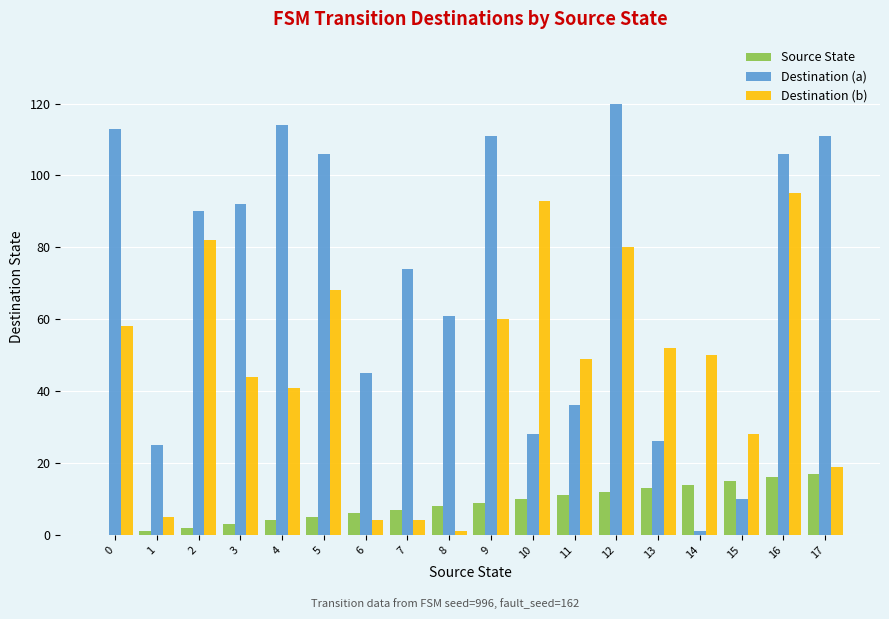

How many groups of bars are there?

18